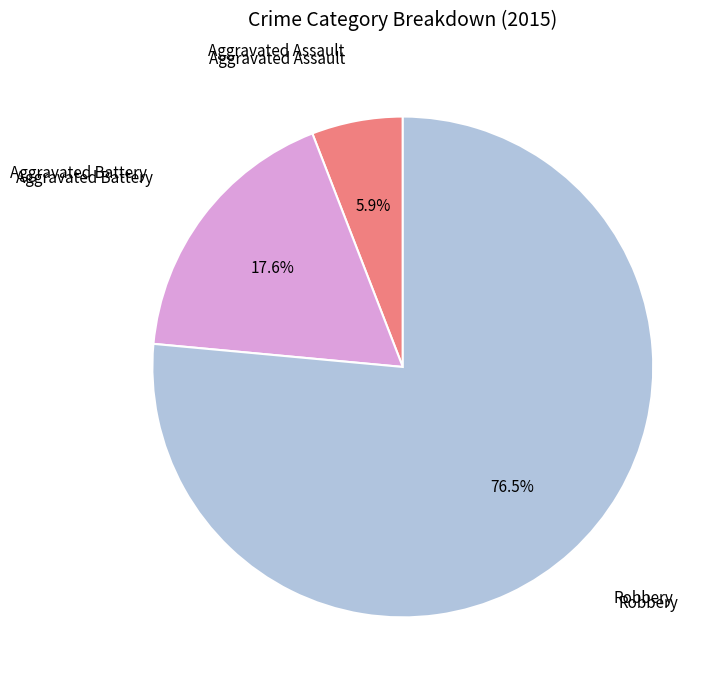

Count the number of slices in the pie.

3